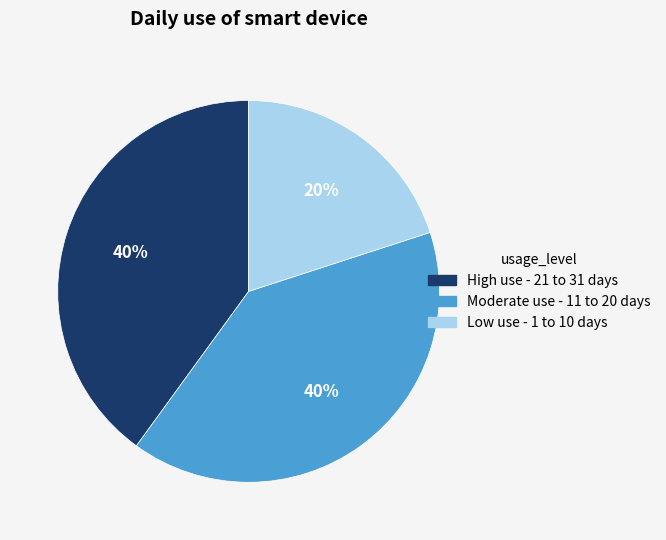

Does High use - 21 to 31 days represent more than half of the total?

No